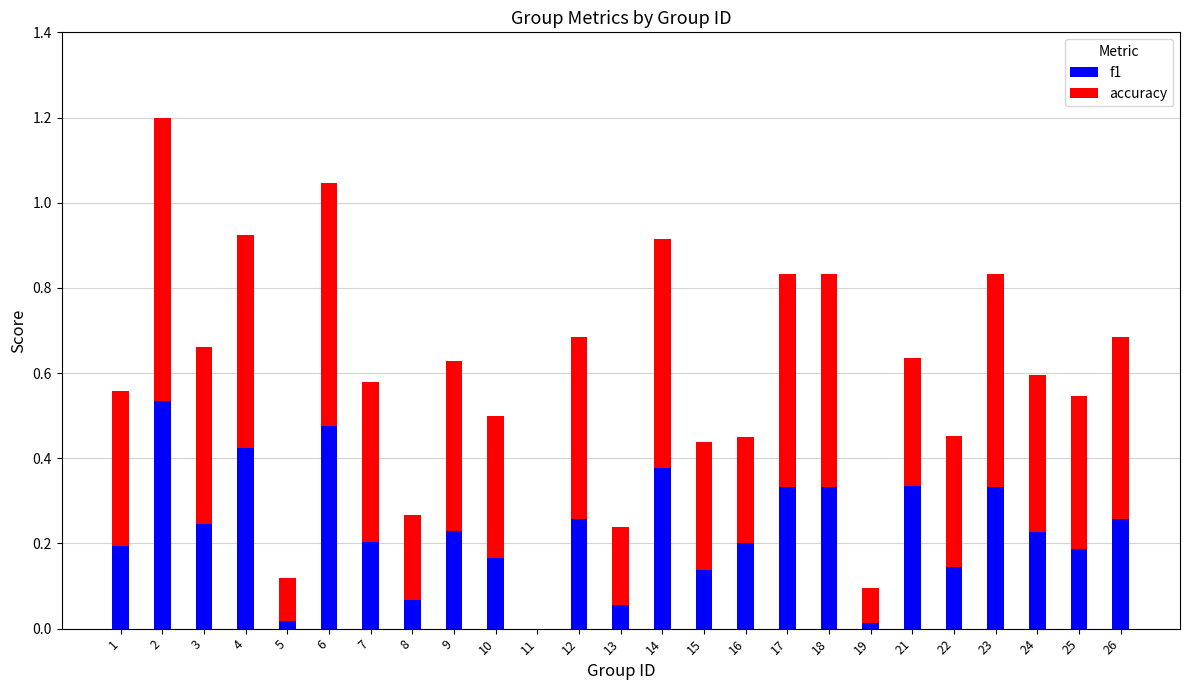

What is the sum of all f1 values?

5.8